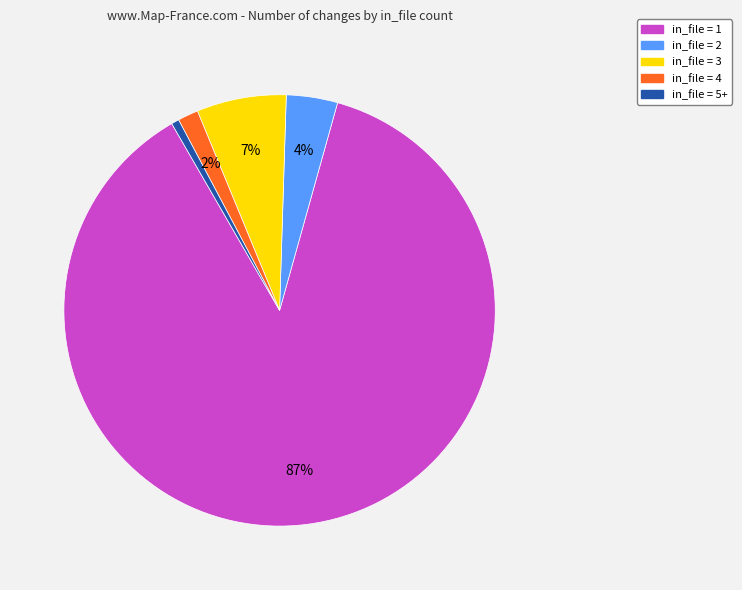

To the nearest percent, what is the average slice percentage?

20%